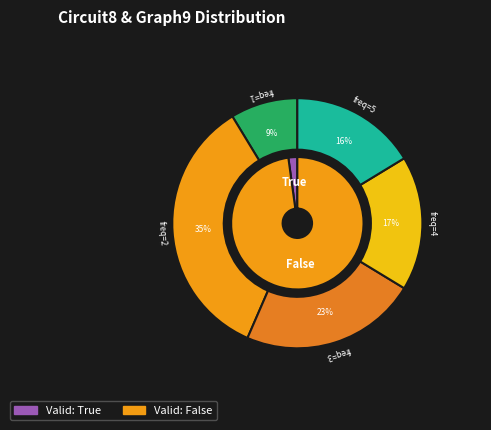

What is the smallest slice in the pie chart?

False